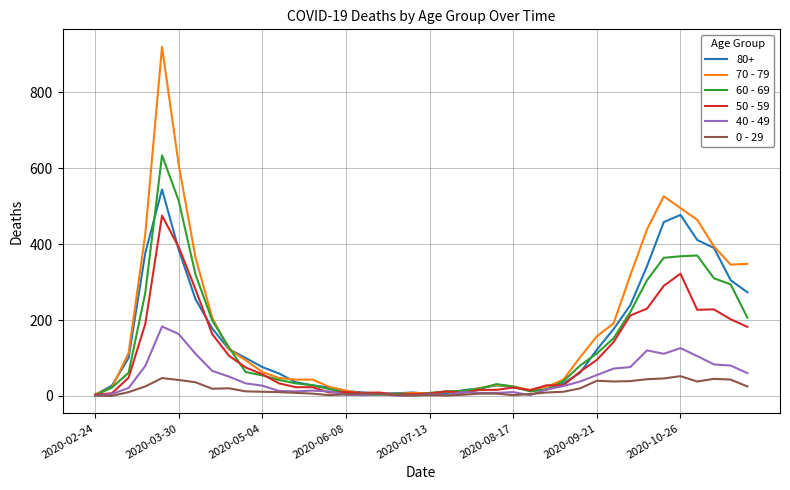

Which series has the largest total across all categories?

70 - 79